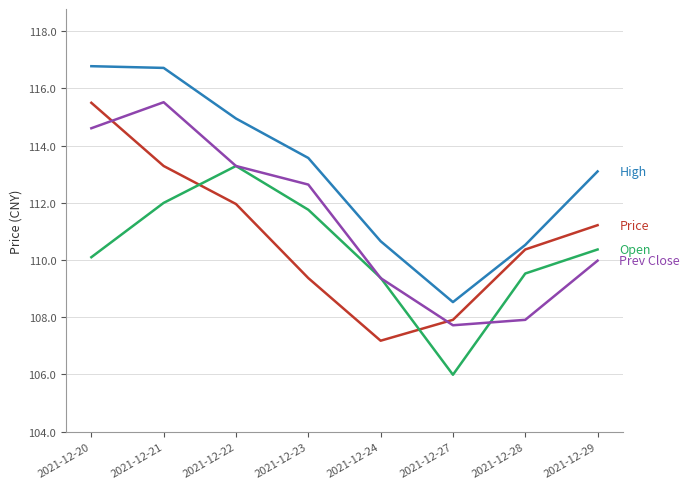

What is the greatest value displayed?

116.8